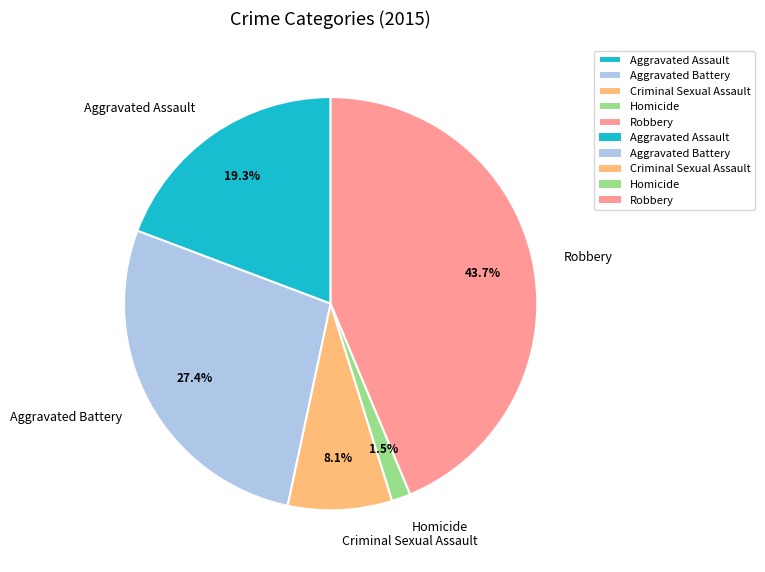

Does Aggravated Assault represent more than half of the total?

No